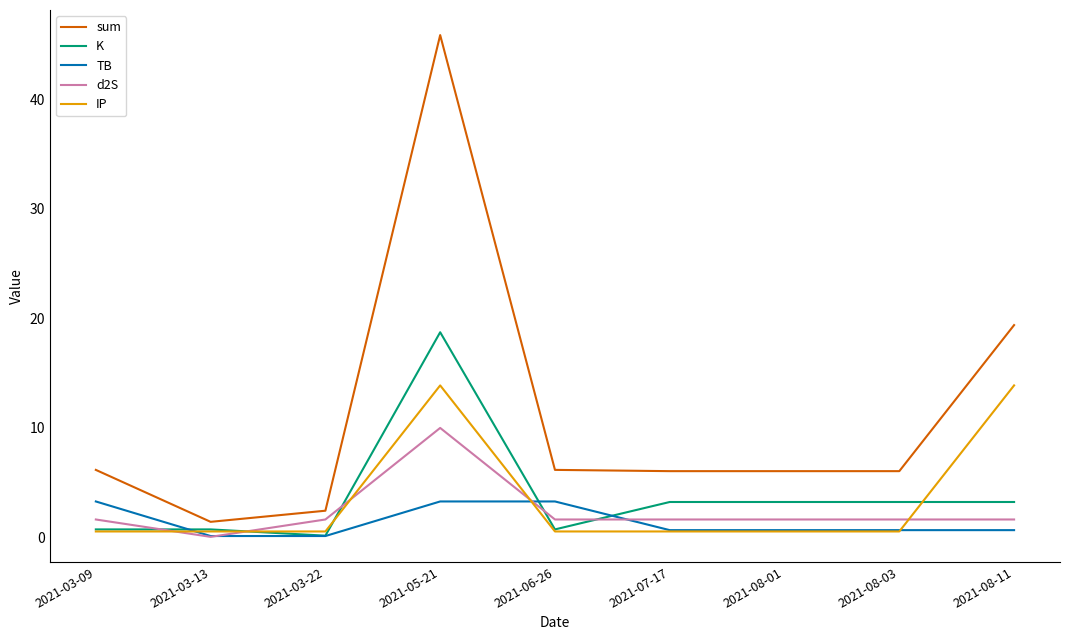

Which category has the highest value in the d2S series?

2021-05-21